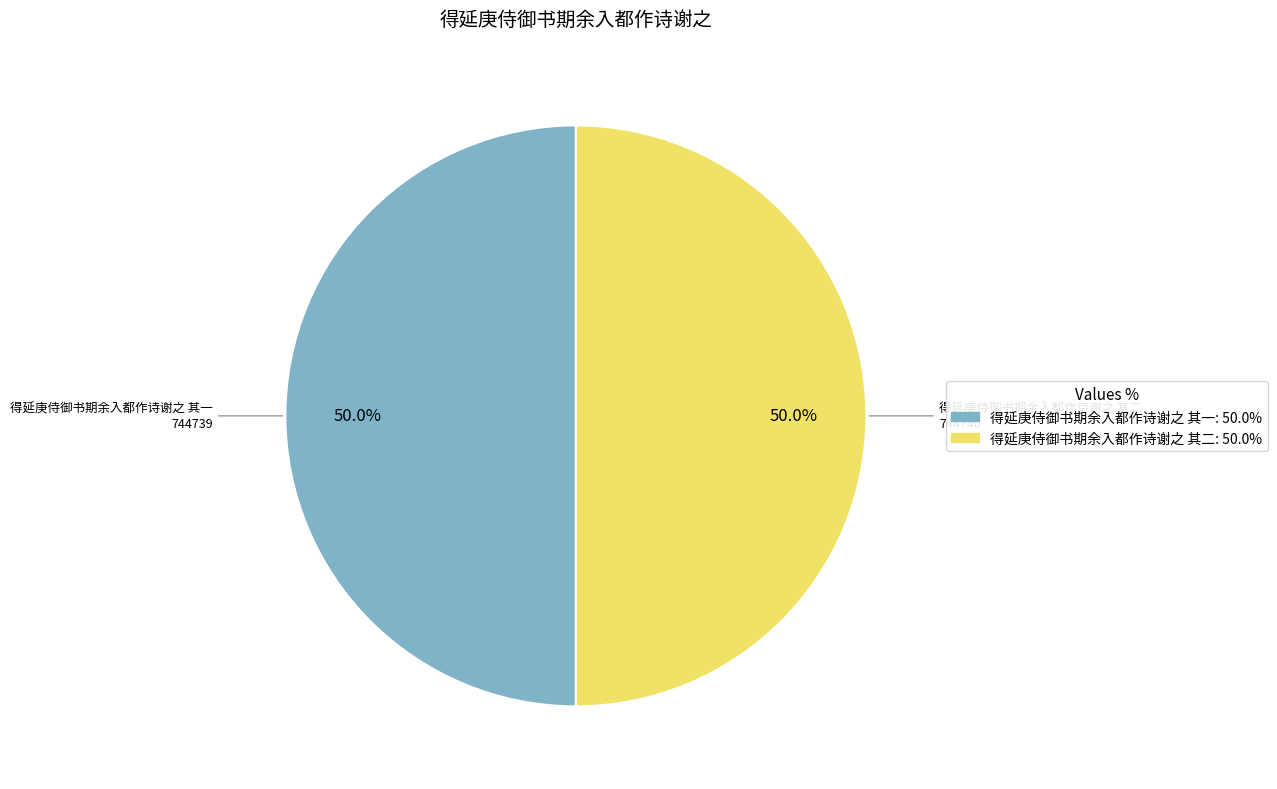

Is the sum of 得延庚侍御书期余入都作诗谢之 其一: 50.0% and 得延庚侍御书期余入都作诗谢之 其二: 50.0% greater than half?

Yes